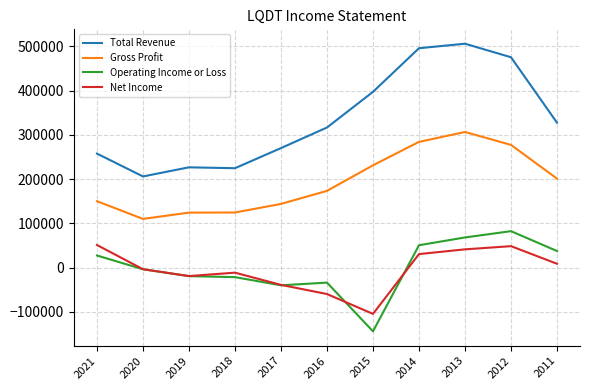

List the series in order of their peak value, lowest first.

Net Income, Operating Income or Loss, Gross Profit, Total Revenue